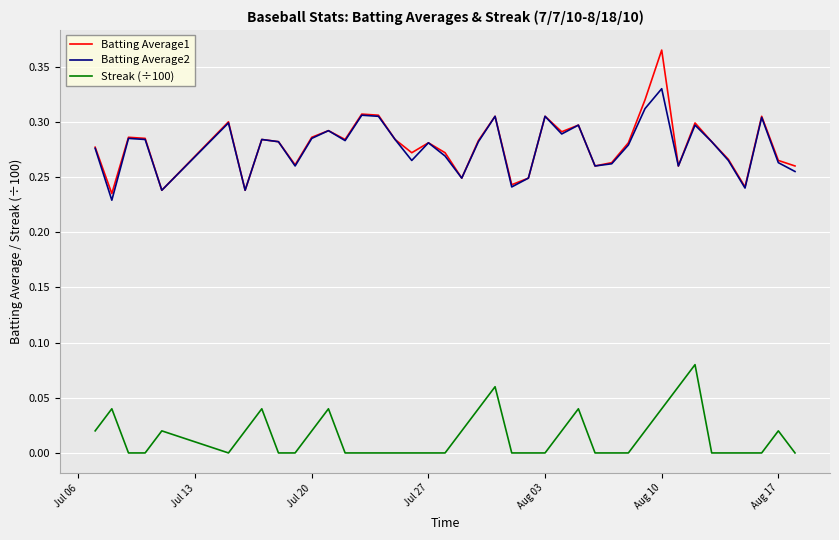

Which series has the widest spread of values?

Batting Average1